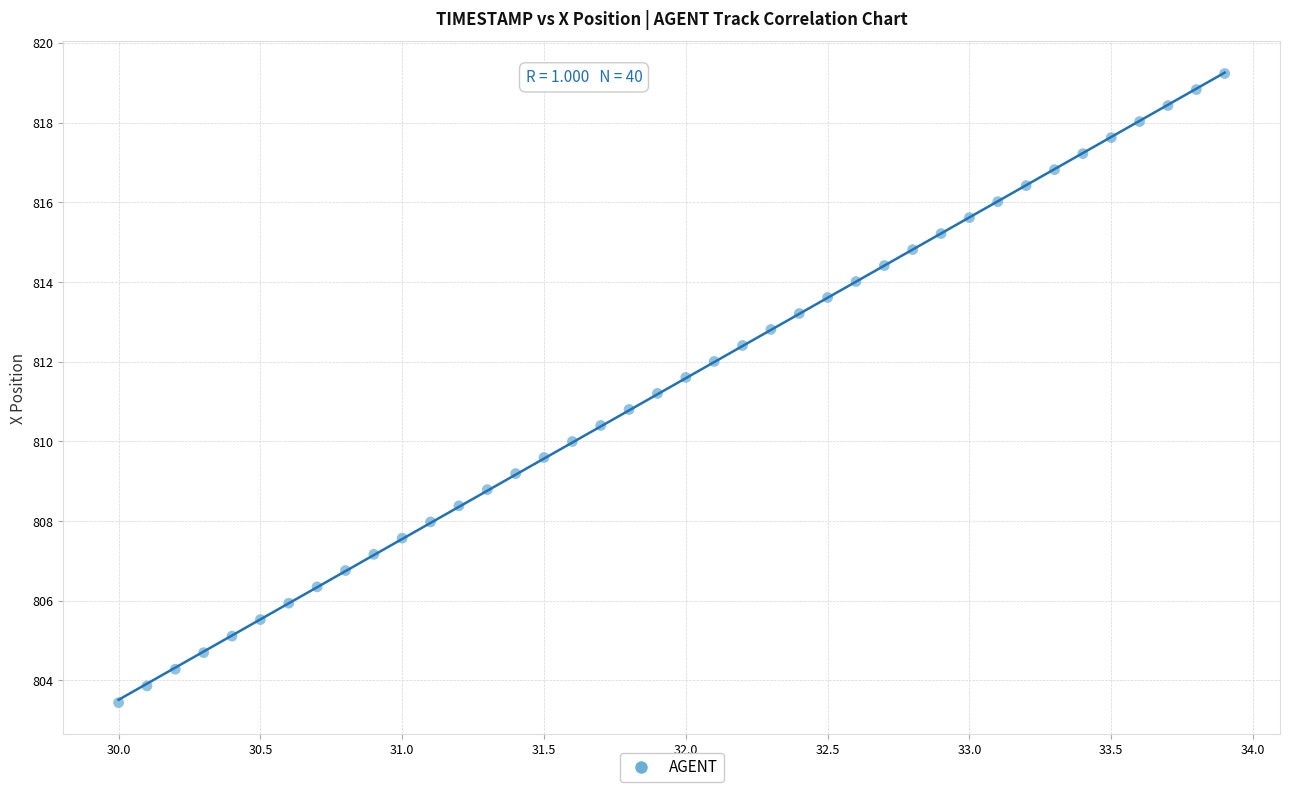

What is the range of Y values (max minus min)?

15.8